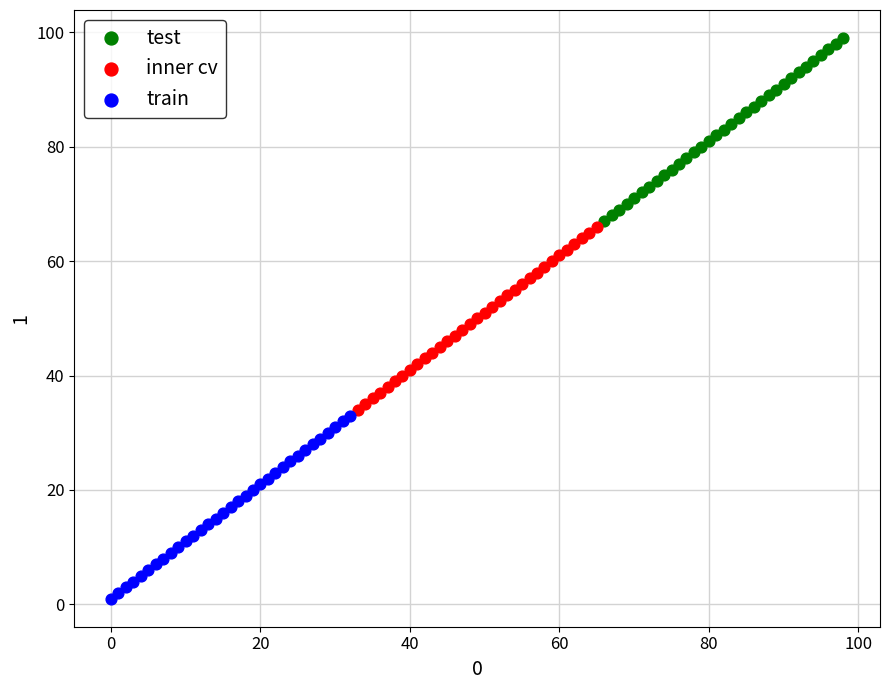

Which series reaches the minimum Y coordinate?

train